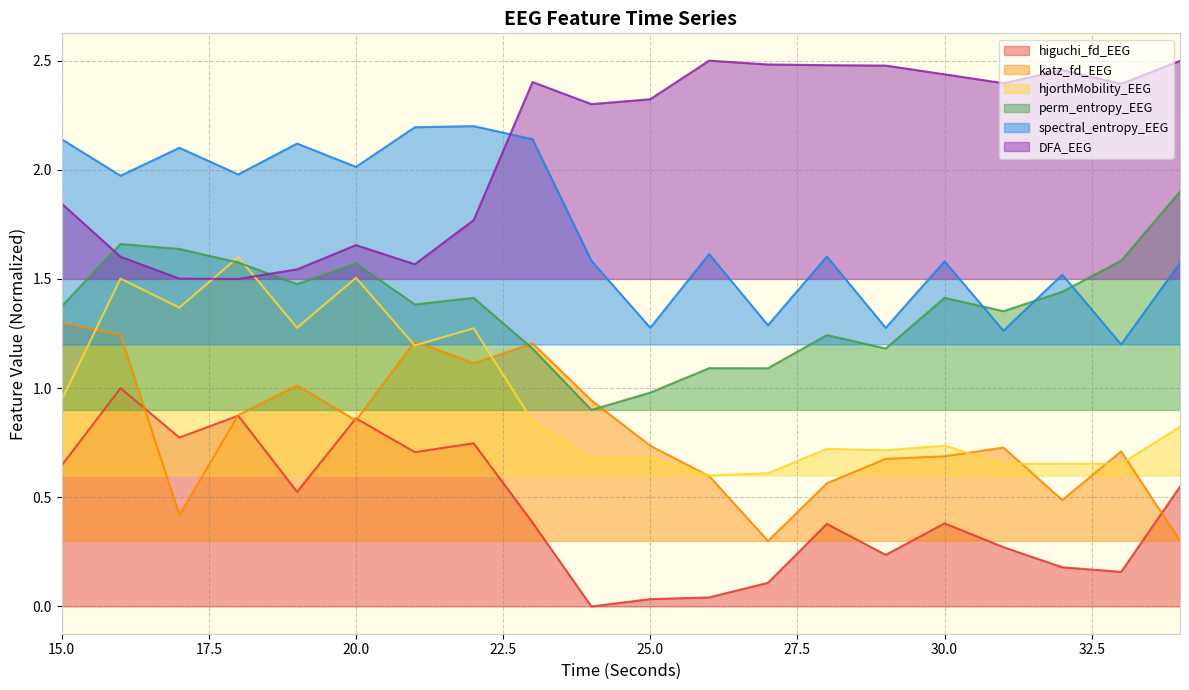

What is the sum of all perm_entropy_EEG values?

27.4